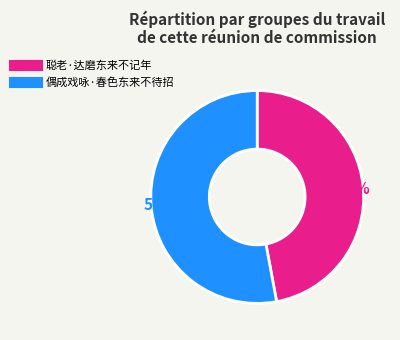

What portion of the pie excludes 聪老·达磨东来不记年?

52.9%